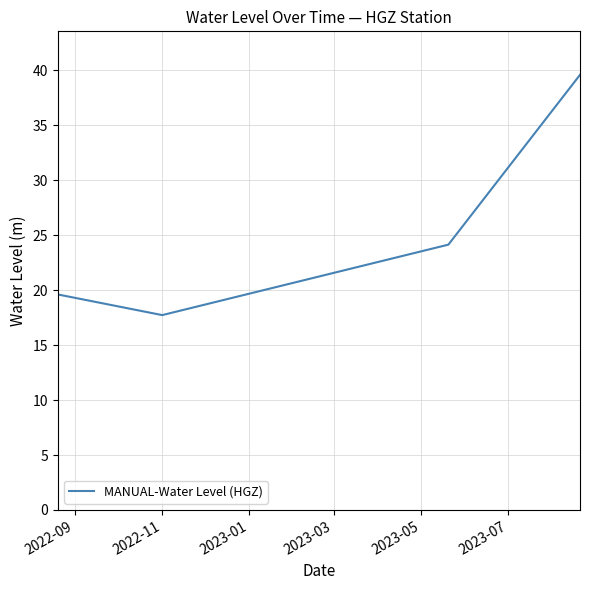

How many lines are shown in the chart?

1